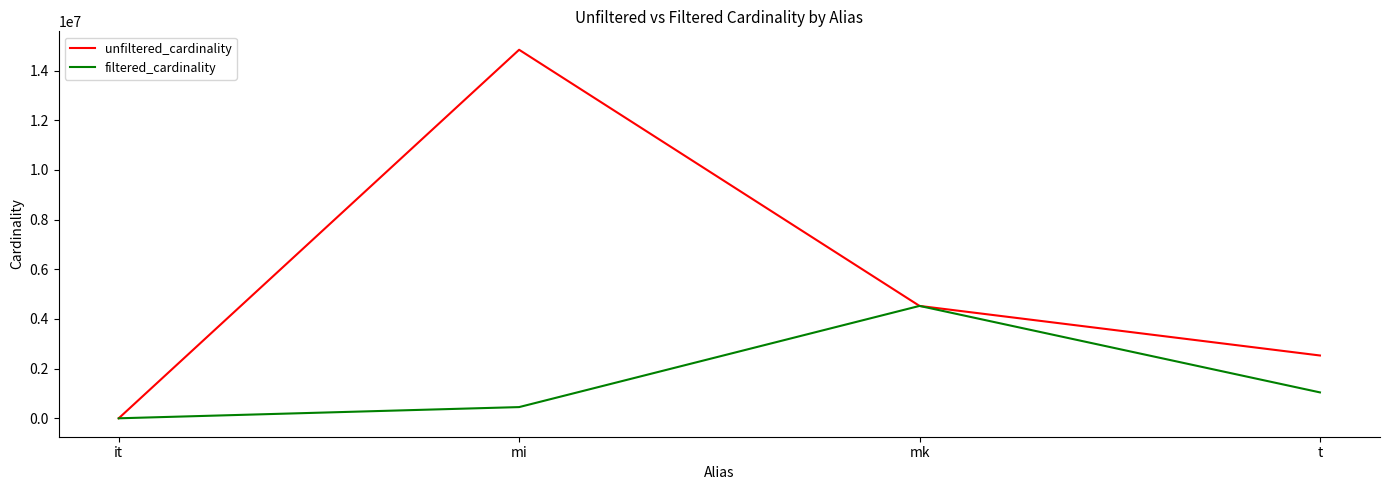

Which series has the largest range (max minus min)?

unfiltered_cardinality